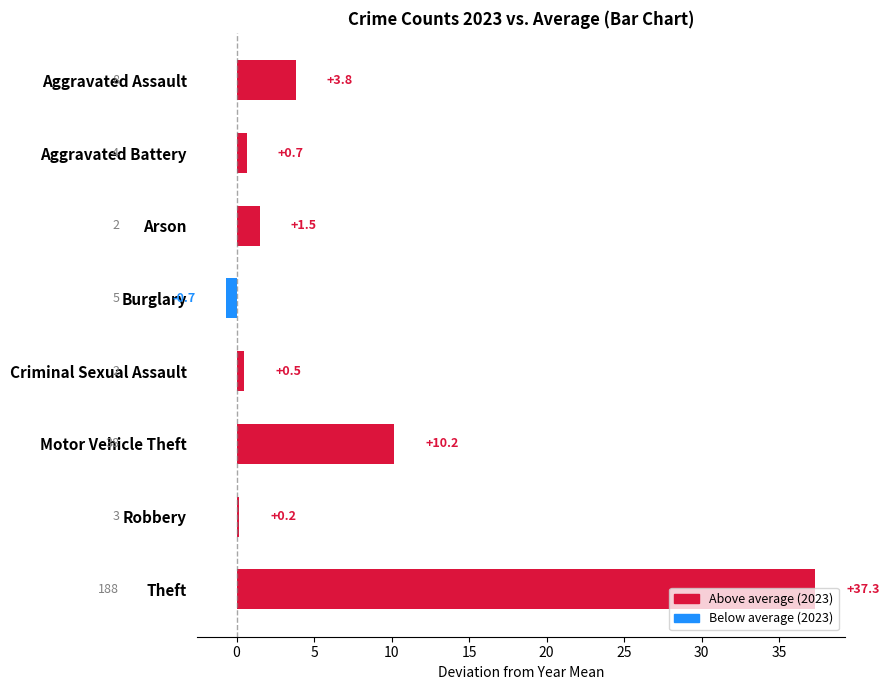

What is the value of the 8th bar from the top?

37.3